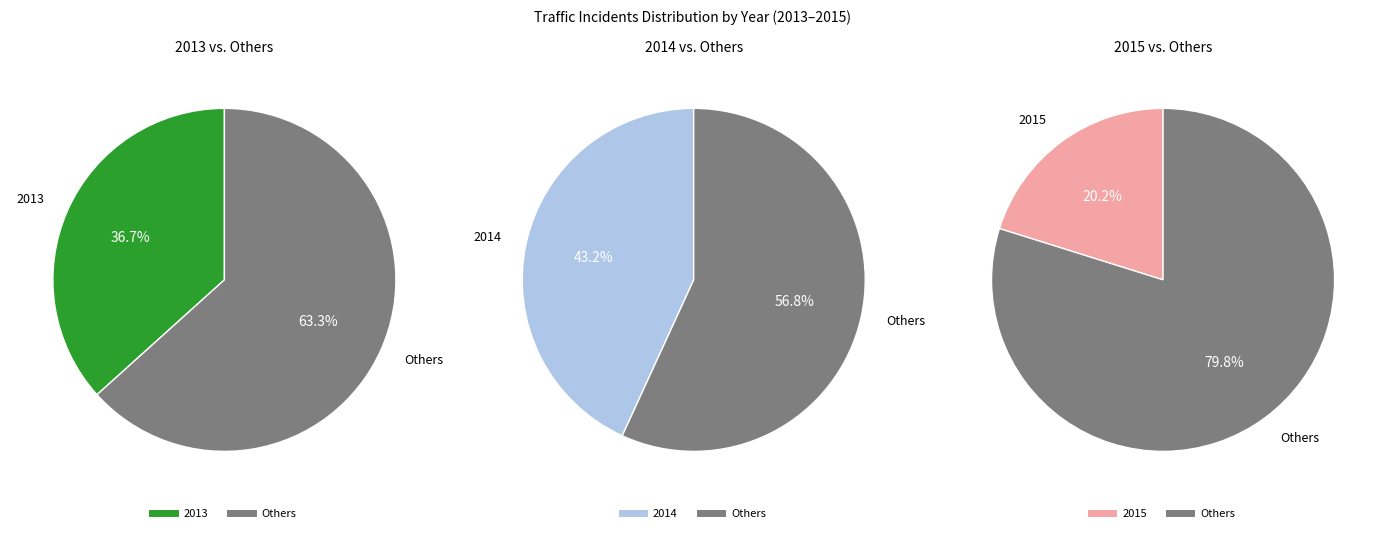

Which category has the biggest portion of the pie?

2014